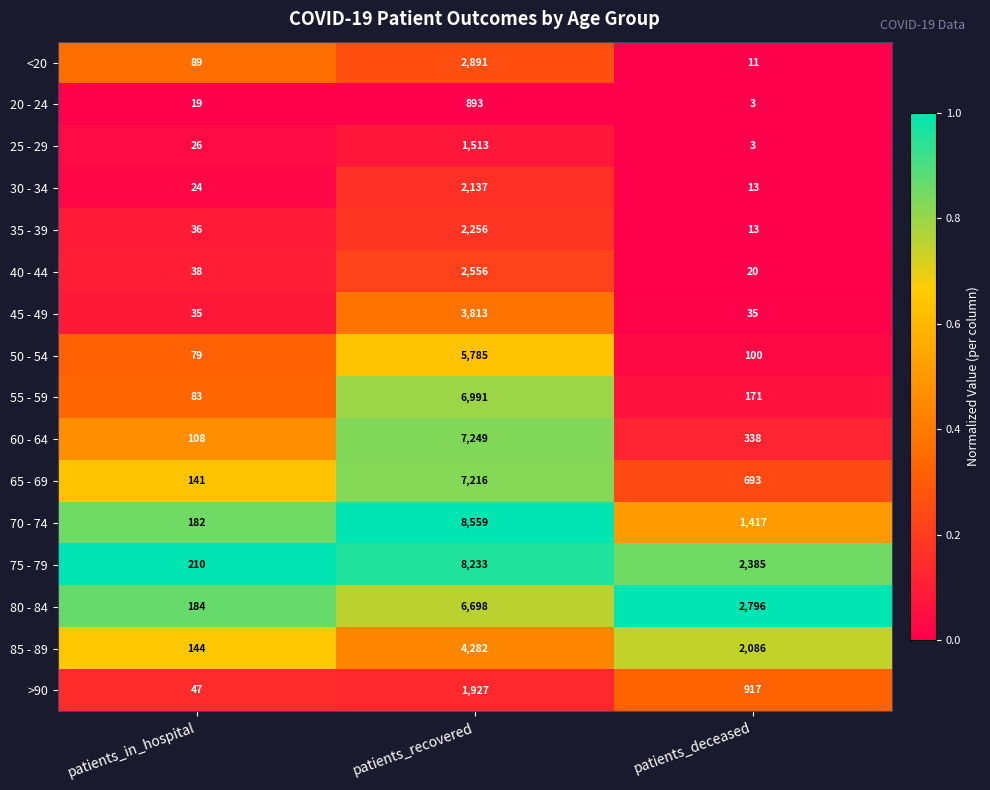

Rank the series by their maximum value, from lowest to highest.

20 - 24, 25 - 29, >90, 30 - 34, 35 - 39, 40 - 44, <20, 45 - 49, 85 - 89, 50 - 54, 80 - 84, 55 - 59, 65 - 69, 60 - 64, 75 - 79, 70 - 74